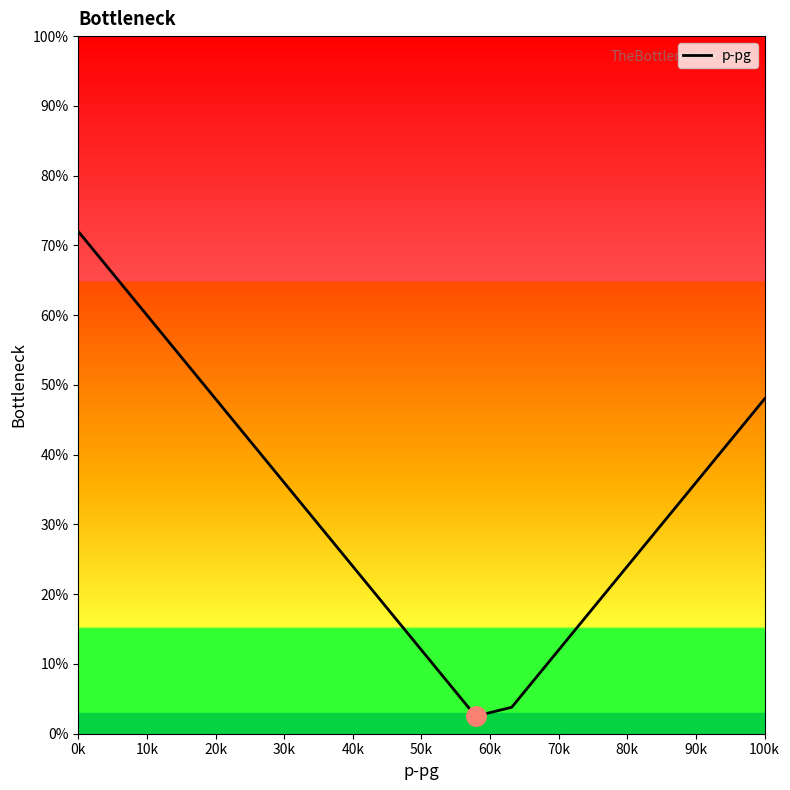

What is the maximum value shown in the chart?

72.0